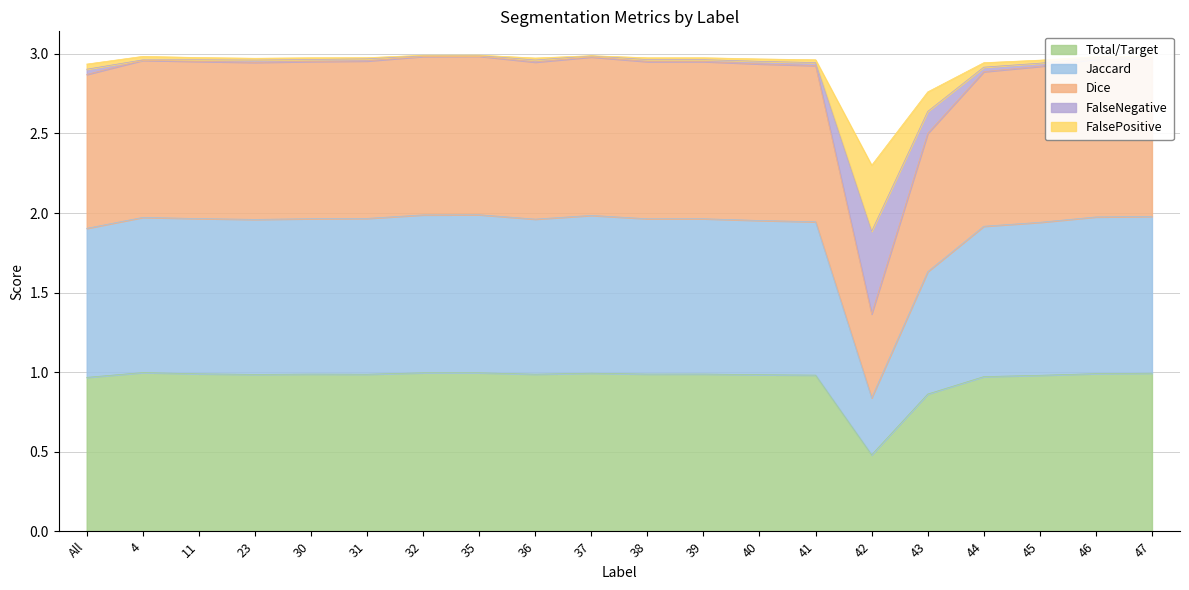

What position from the left is 44?

17